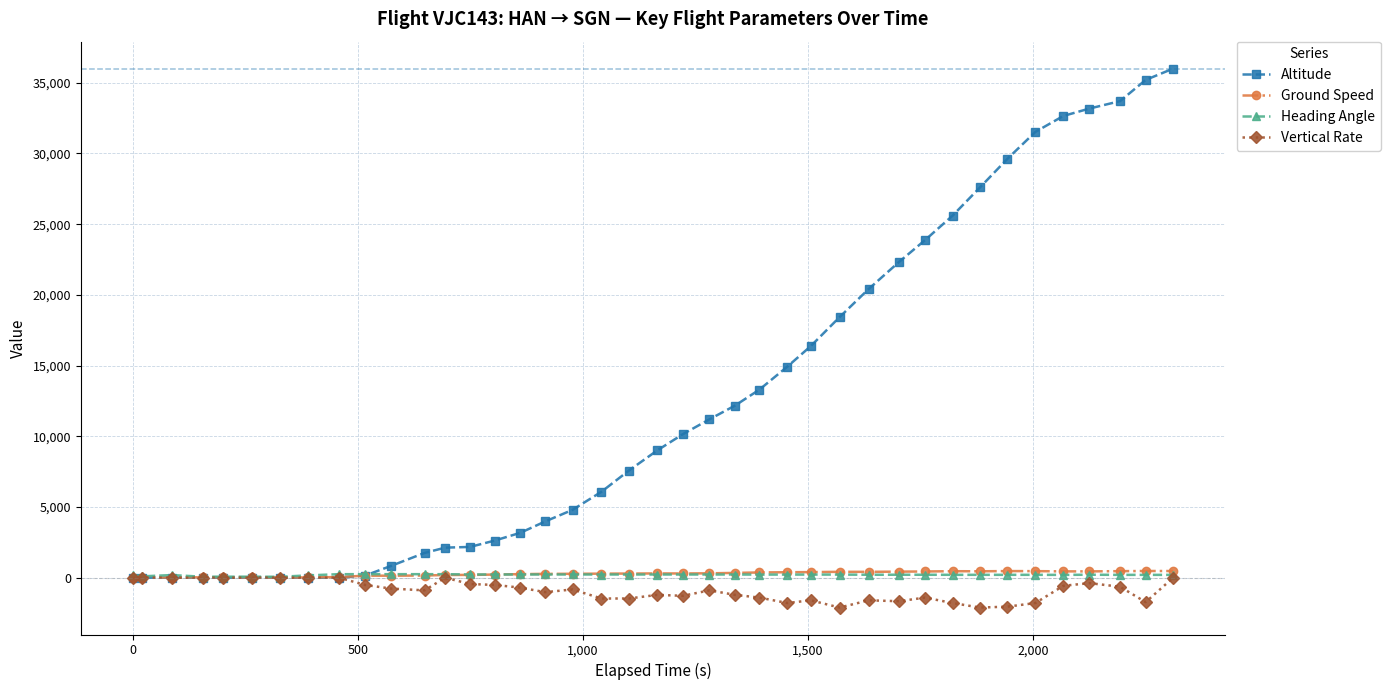

What is the minimum value shown in the chart?

-2112